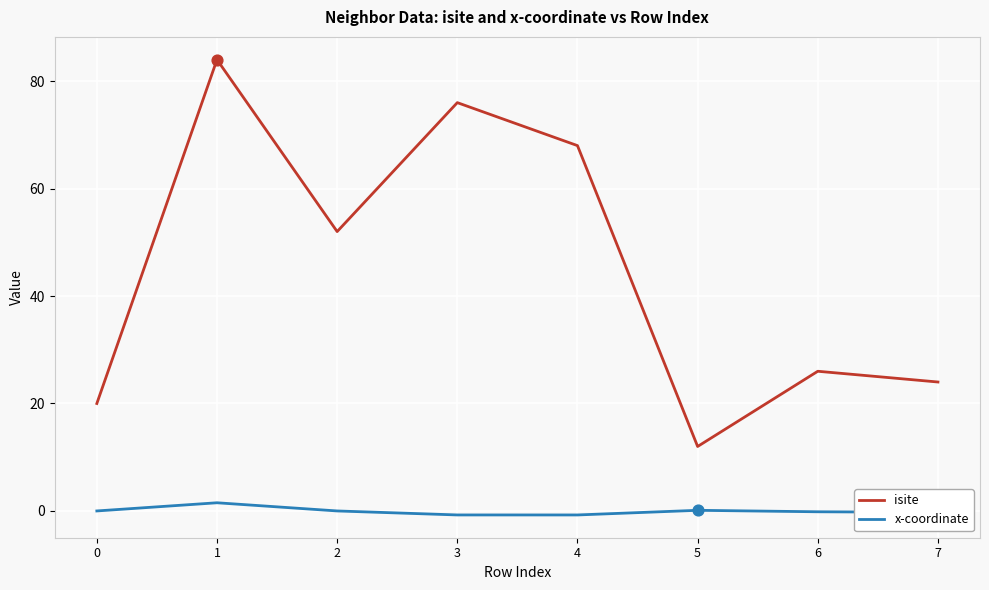

Which series has the largest total across all categories?

isite